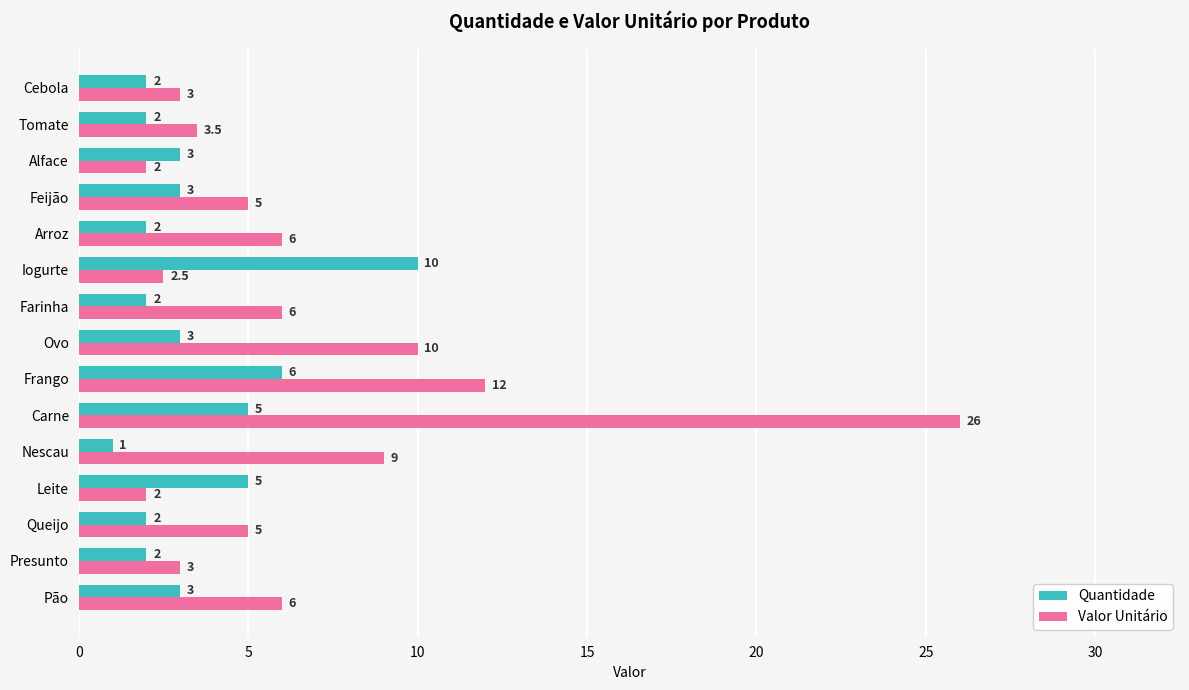

At which category is the sum across all series the highest?

Carne